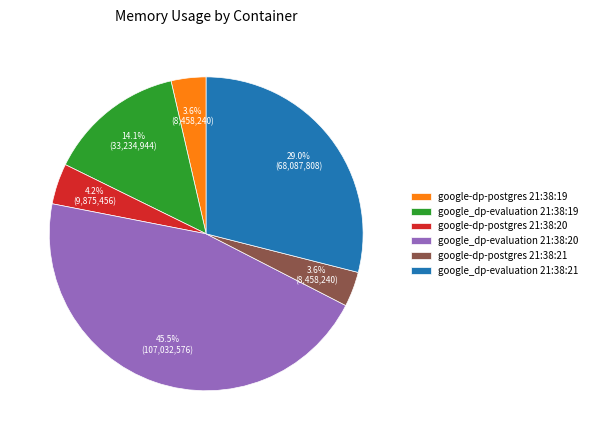

What percentage is NOT represented by google_dp-evaluation 21:38:21?

71.0%